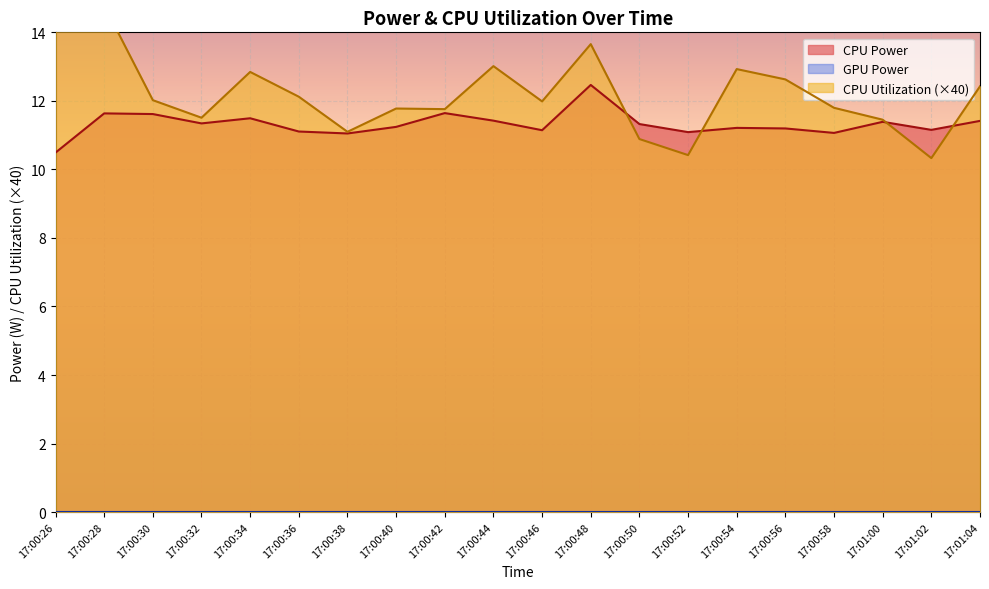

True or false: GPU Power and CPU Utilization intersect in this chart.

False